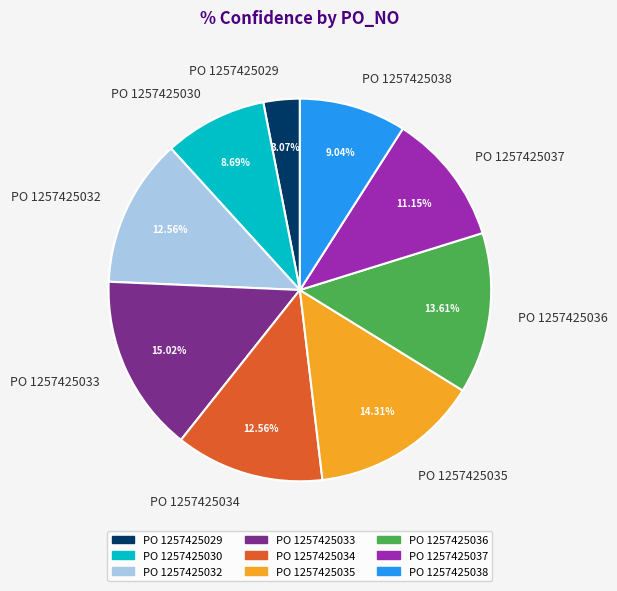

Is the sum of PO 1257425032 and PO 1257425029 greater than half?

No